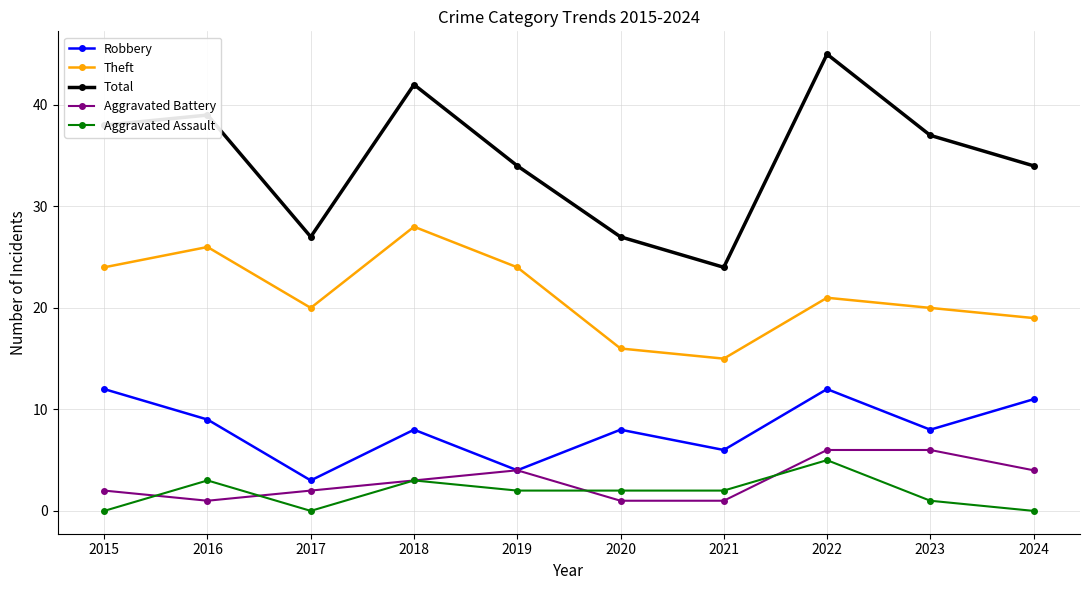

Which series has the largest range (max minus min)?

Total